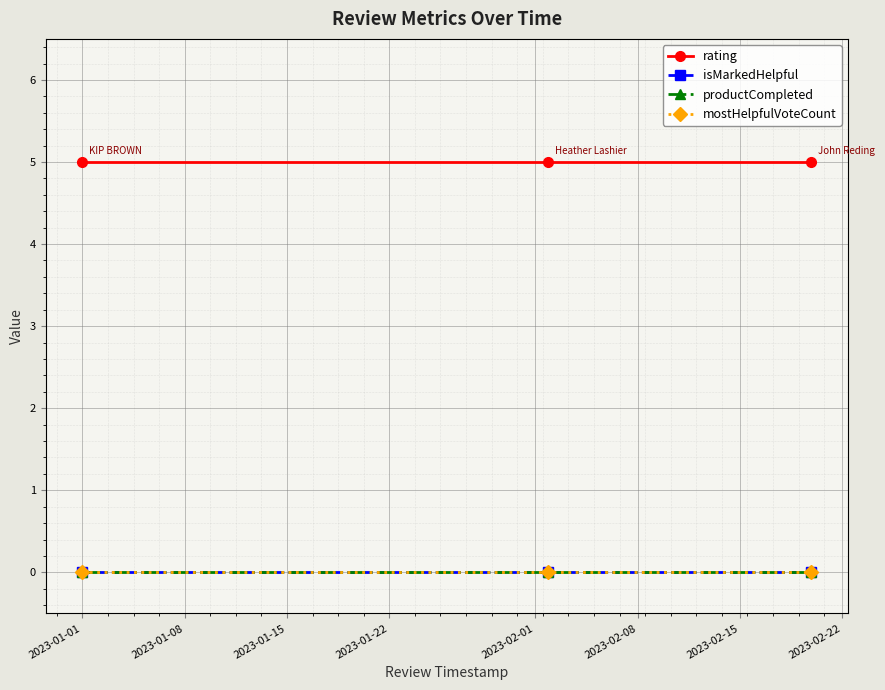

Is this an area chart (filled region under the line)?

No